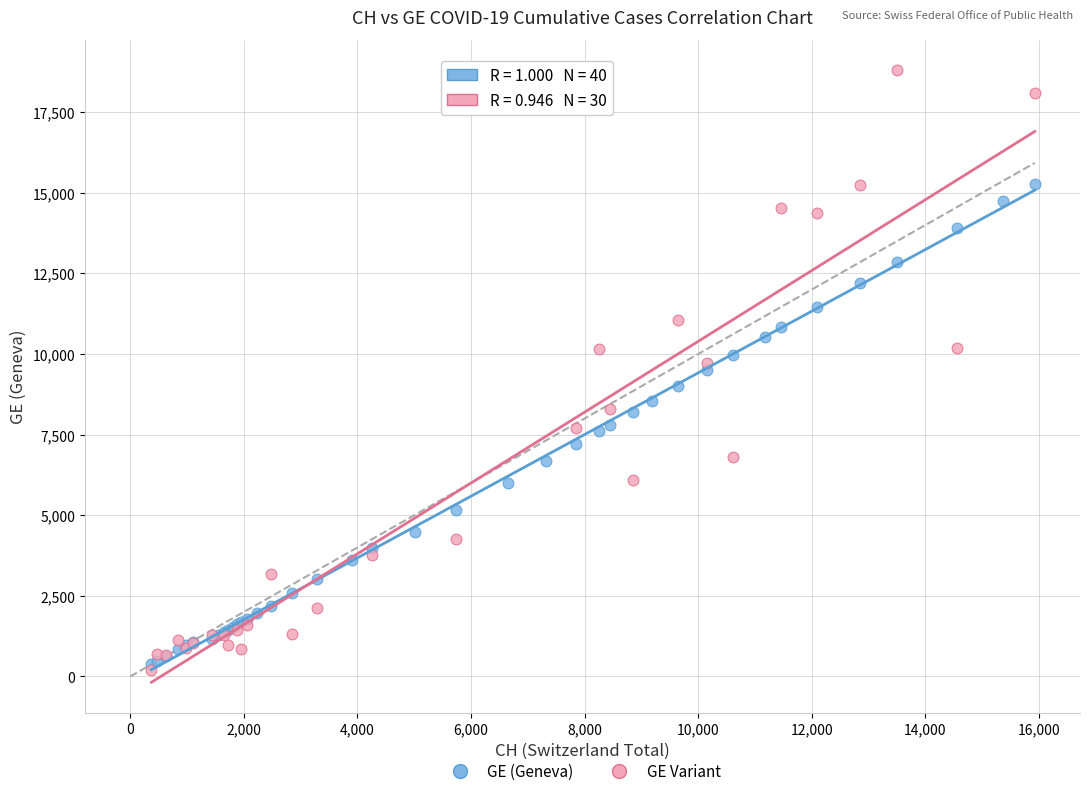

Which series reaches the maximum Y coordinate?

GE Variant